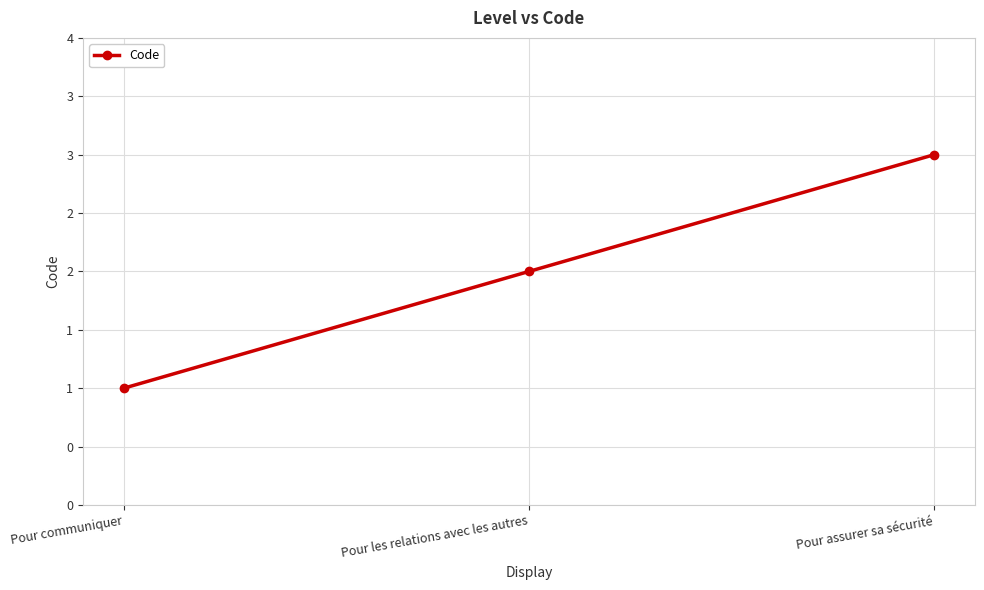

What is the change in value from Pour communiquer to Pour assurer sa sécurité?

+2